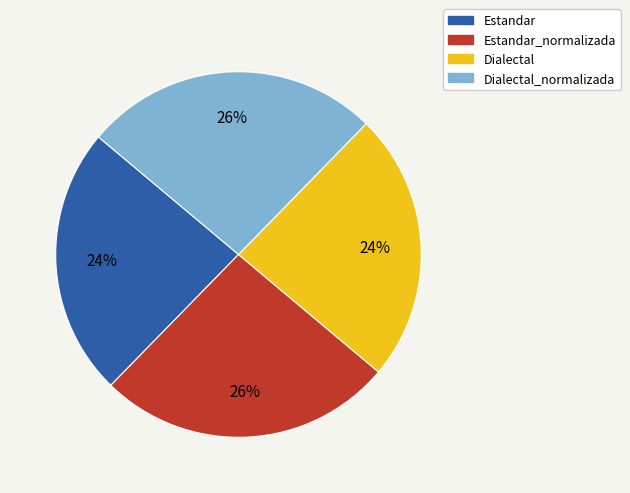

Do Estandar_normalizada and Dialectal_normalizada together represent more than half of the pie?

Yes